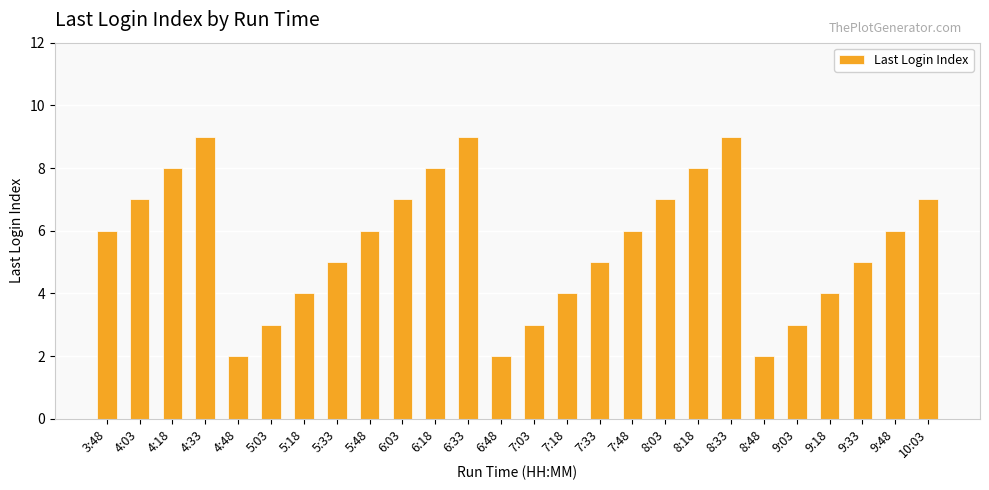

Count the number of categories in the chart.

26